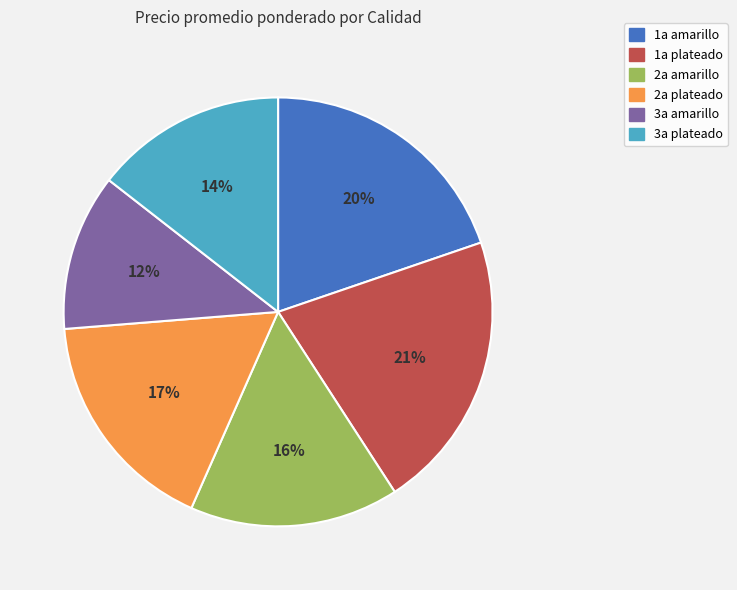

Does 3a plateado represent more than half of the total?

No